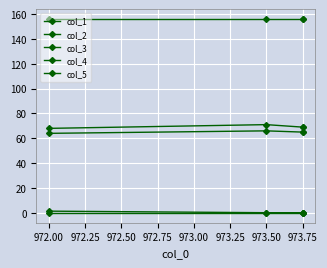

What is the total value across all series at 973.75?

290.2